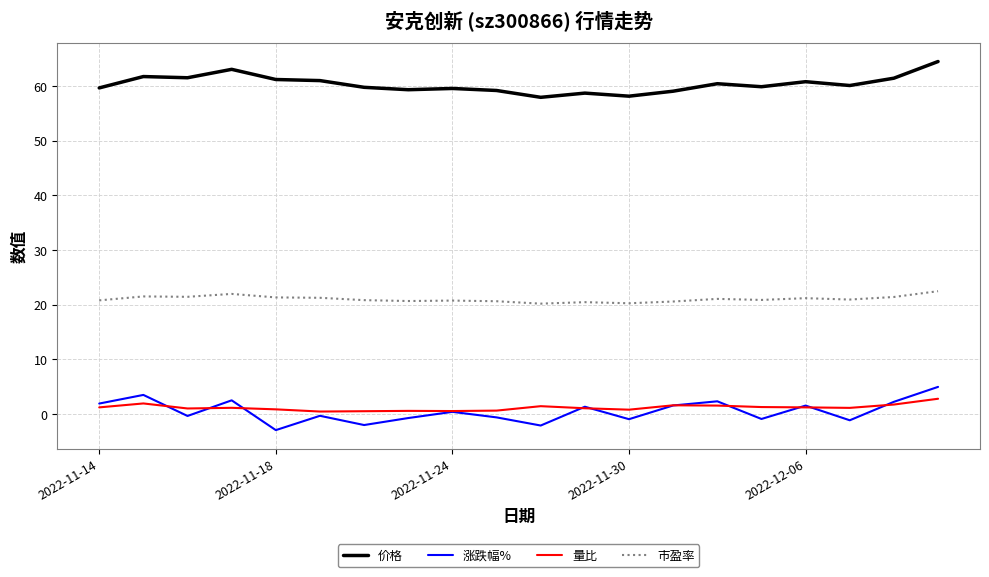

List the series in order of their peak value, highest first.

价格, 市盈率, 涨跌幅%, 量比